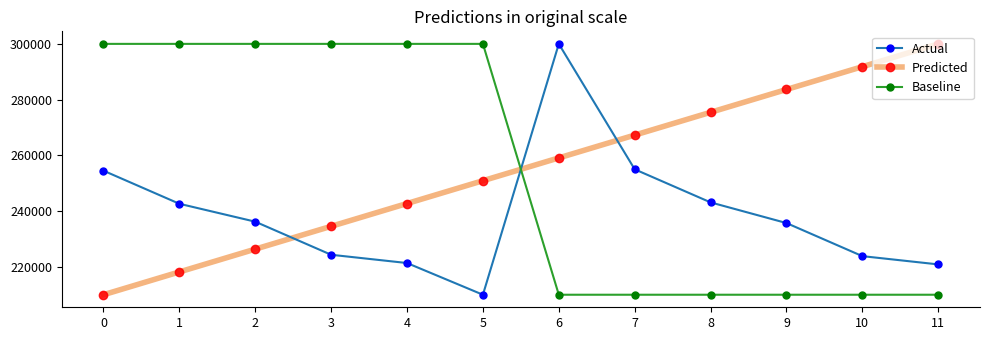

What is the value of the Actual point at the 1st from the left?

254505.5